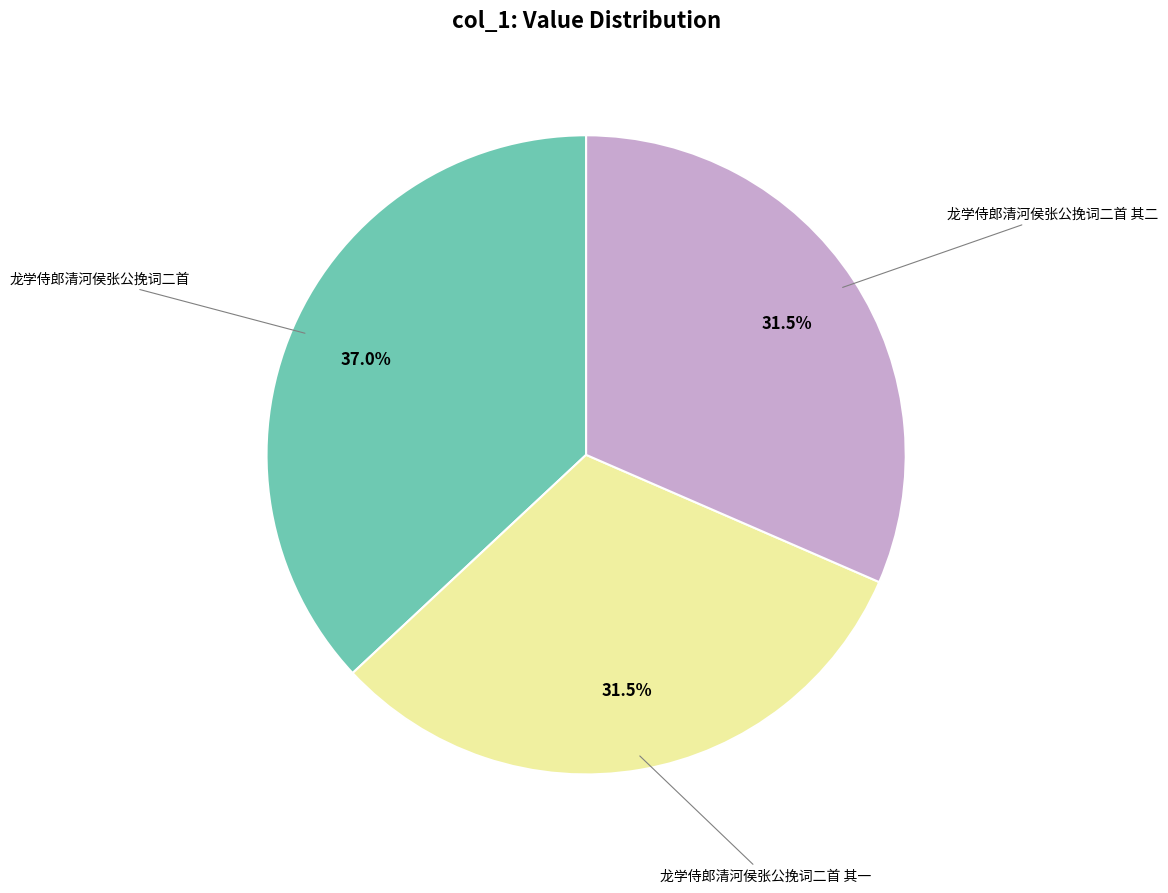

Is there any slice that represents more than half of the pie?

No